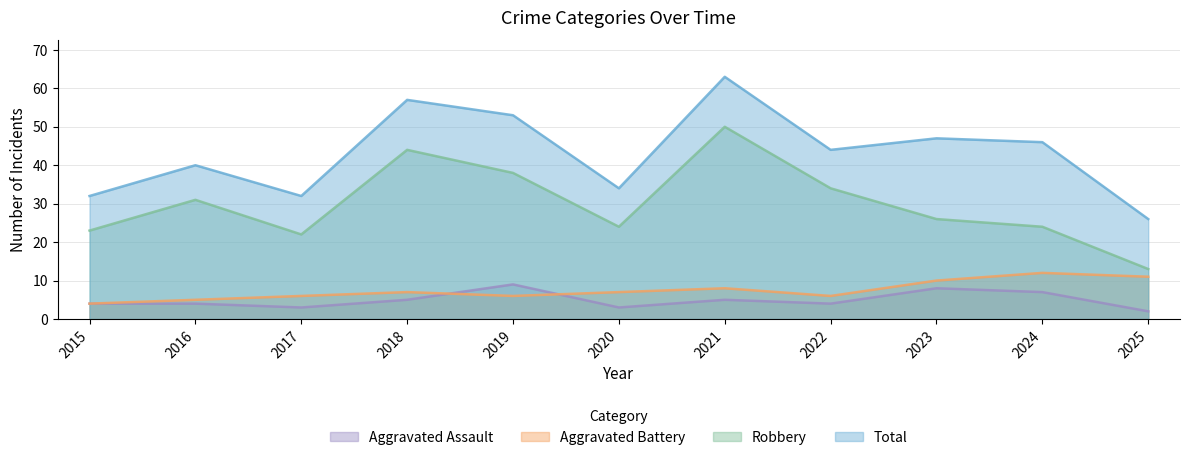

Which series changed the most between 2016 and 2017?

Robbery